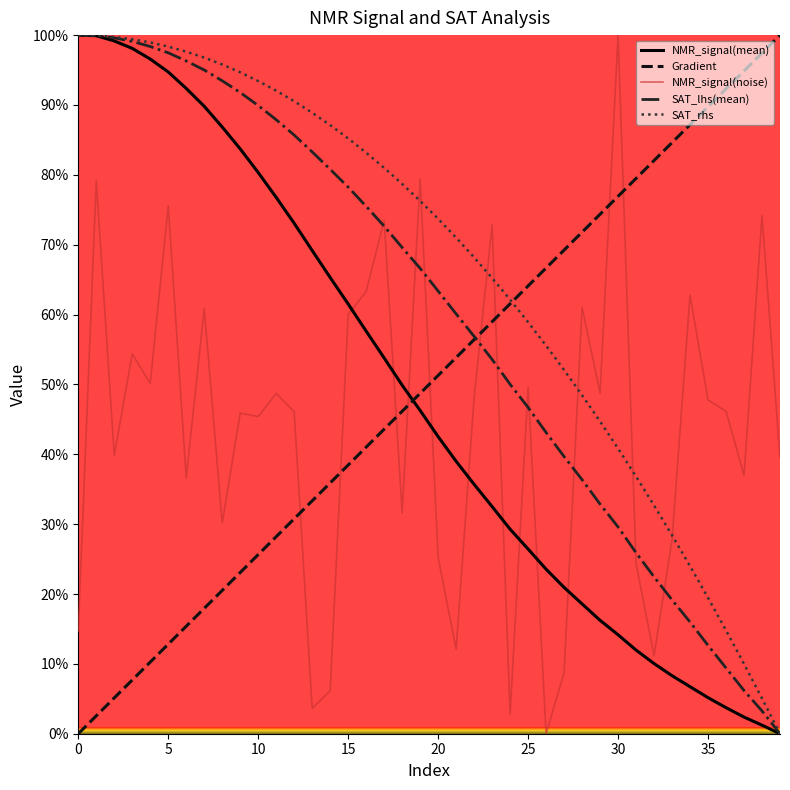

What is the maximum value for NMR_signal(noise)?

100.0